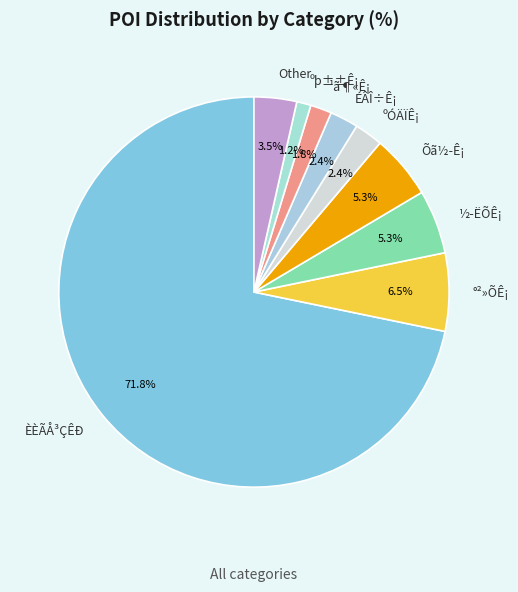

The ½­ËÕÊ¡ slice represents 1% of the pie. True or false?

False